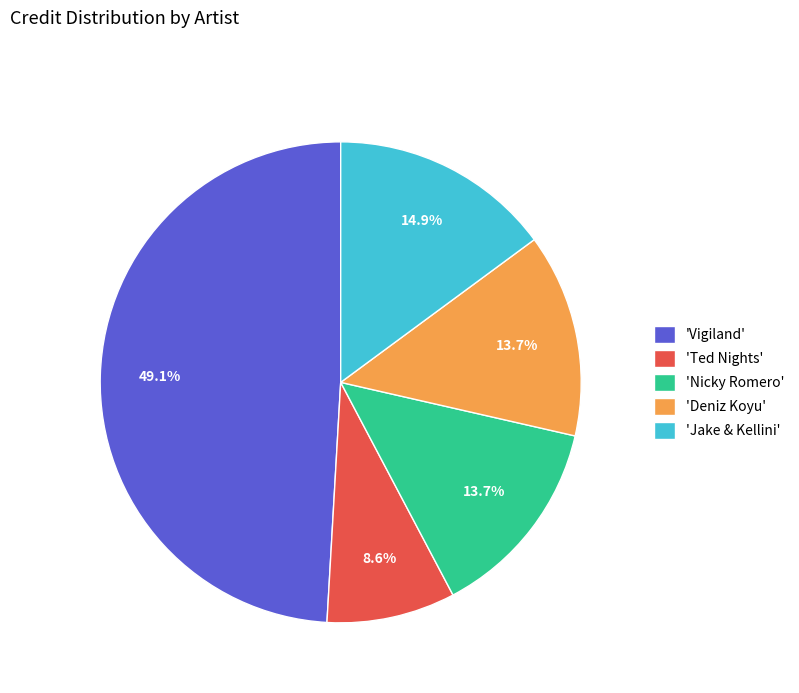

Is there any slice that represents more than half of the pie?

No